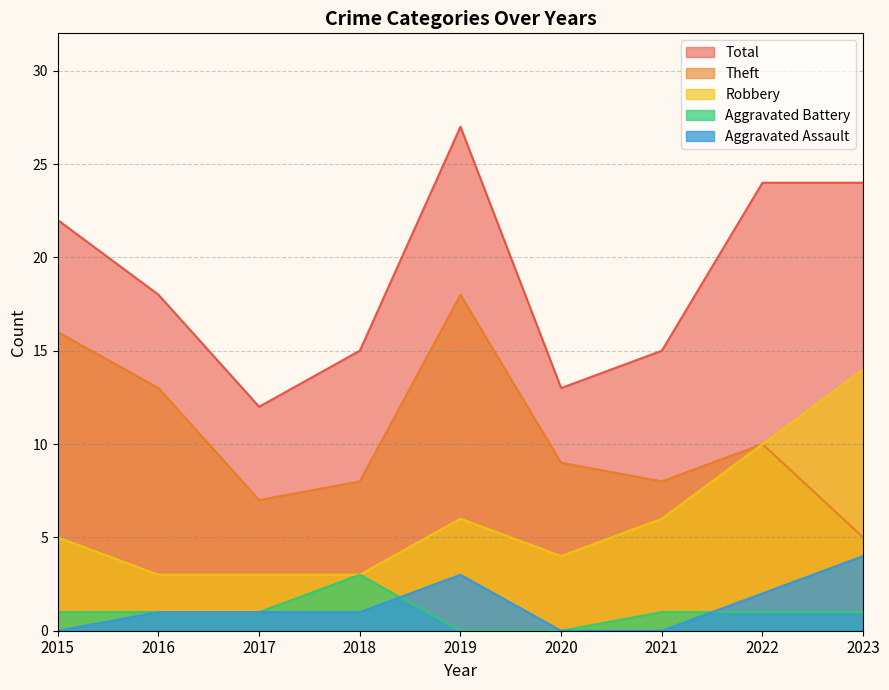

Reading left to right, what are all the values shown in this chart?

Robbery: 2015=5	2016=3	2017=3	2018=3	2019=6	2020=4	2021=6	2022=10	2023=14
Theft: 2015=16	2016=13	2017=7	2018=8	2019=18	2020=9	2021=8	2022=10	2023=5
Aggravated Assault: 2015=0	2016=1	2017=1	2018=1	2019=3	2020=0	2021=0	2022=2	2023=4
Aggravated Battery: 2015=1	2016=1	2017=1	2018=3	2019=0	2020=0	2021=1	2022=1	2023=1
Total: 2015=22	2016=18	2017=12	2018=15	2019=27	2020=13	2021=15	2022=24	2023=24